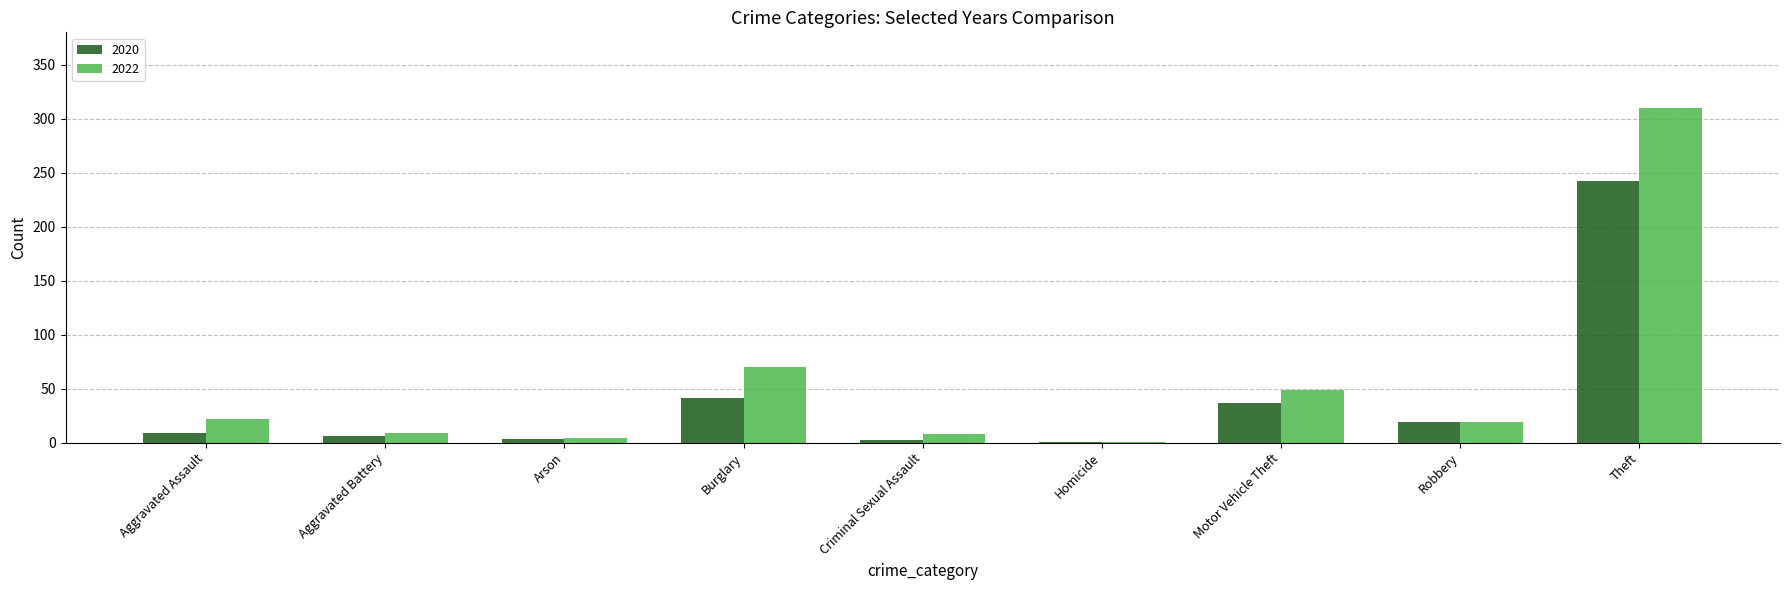

The value of 2022 at Motor Vehicle Theft is 49. True or false?

True